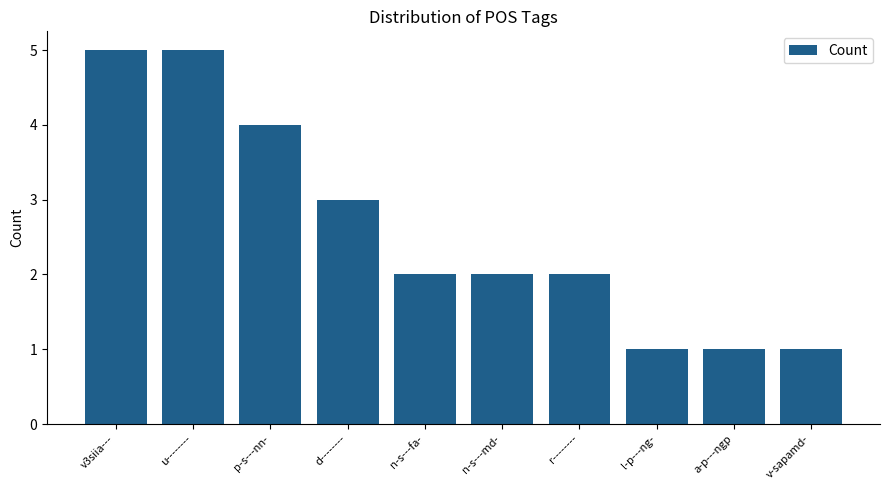

Reading left to right, list all the values displayed in this chart.

5	5	4	3	2	2	2	1	1	1